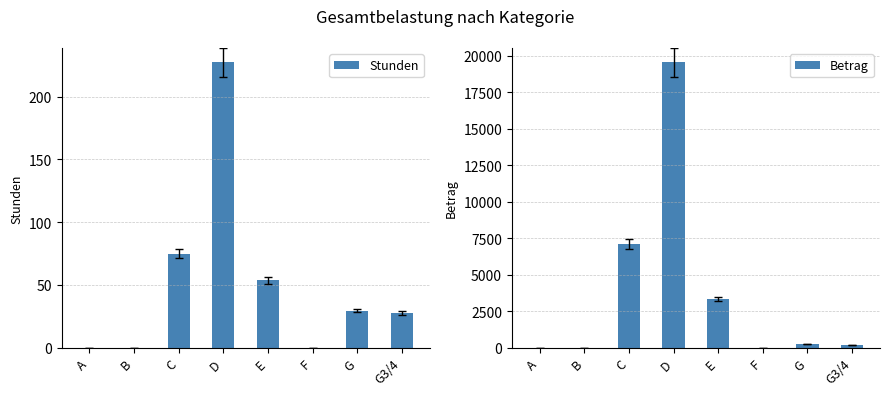

How many data points does each series have?

8